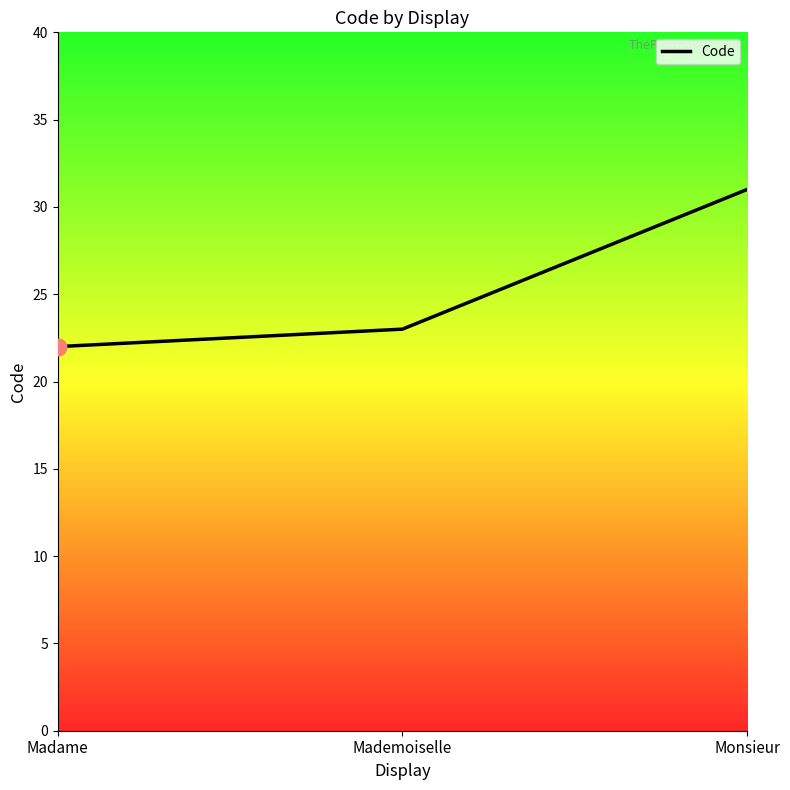

Which category has the highest value across all series?

Monsieur